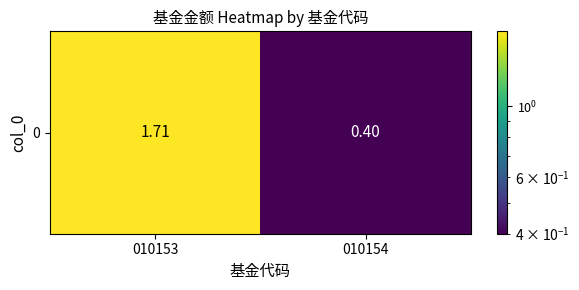

Which label corresponds to the smallest value in the chart?

010154